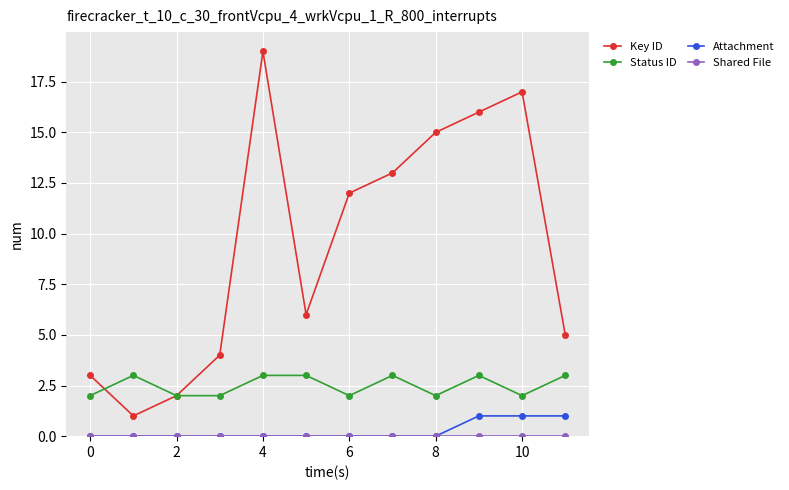

Is this an area chart (filled region under the line)?

No